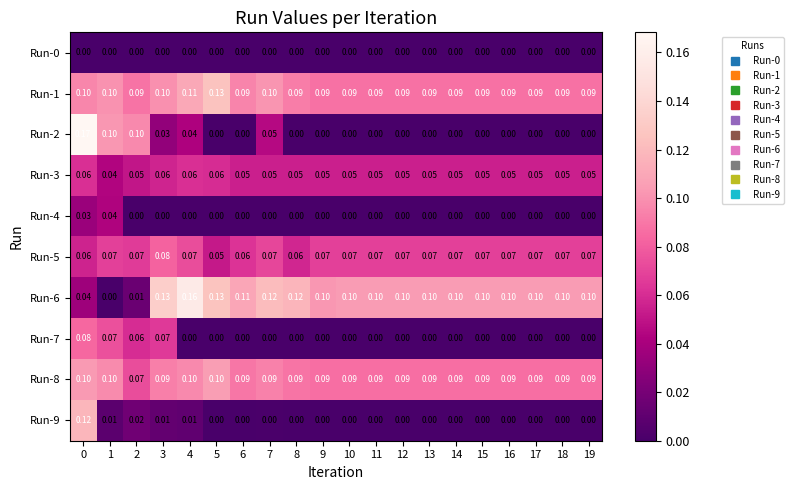

Is the value of Run-2 at 11 greater than the value of Run-1 at 19?

No